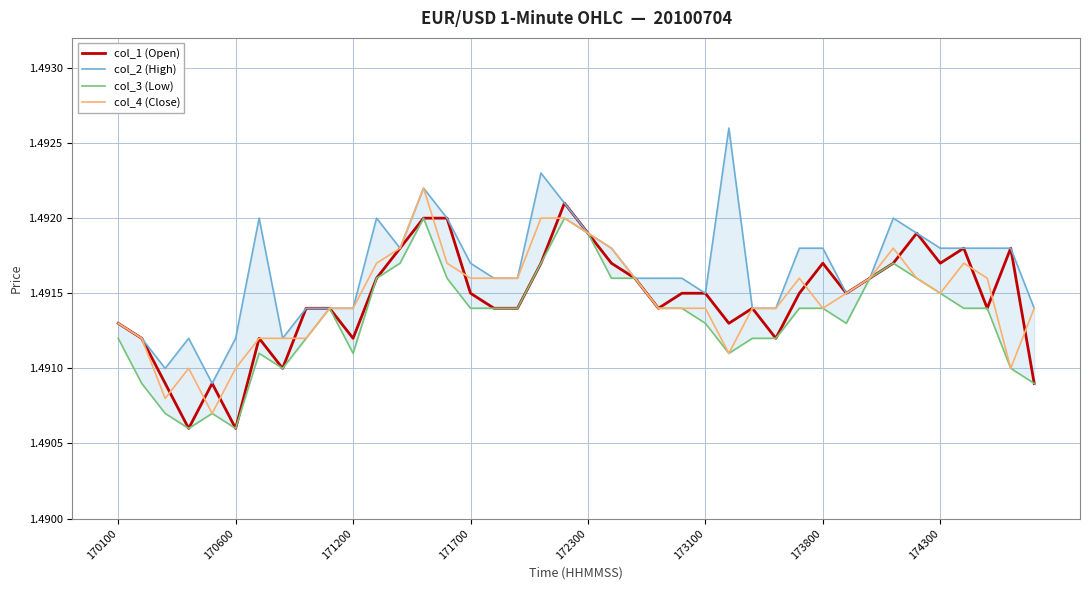

True or false: col_4 (Close) and col_2 (High) intersect in this chart.

False